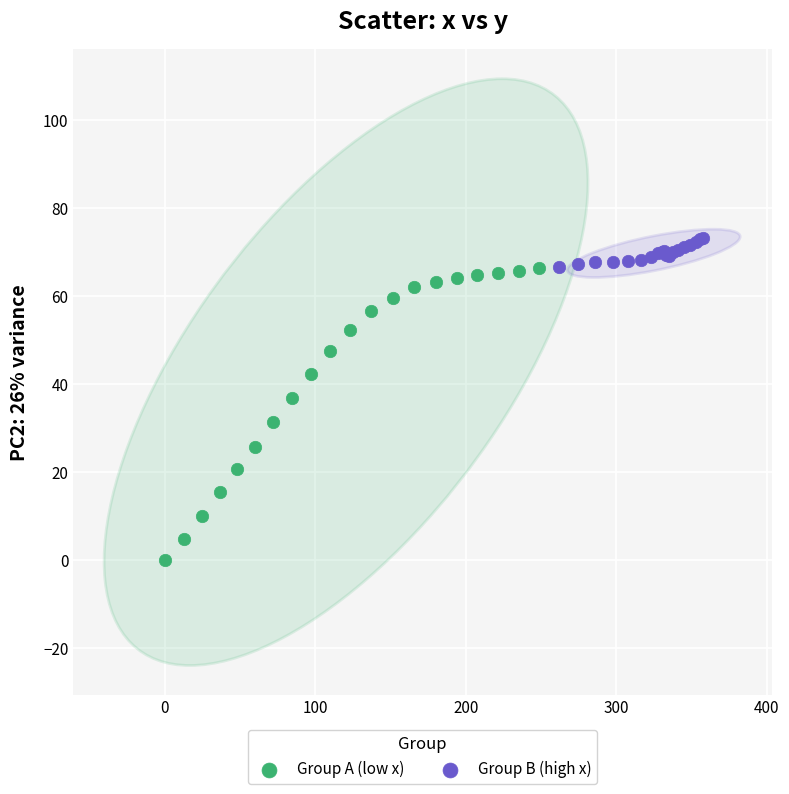

Which series contains the highest Y value?

Group B (high x)